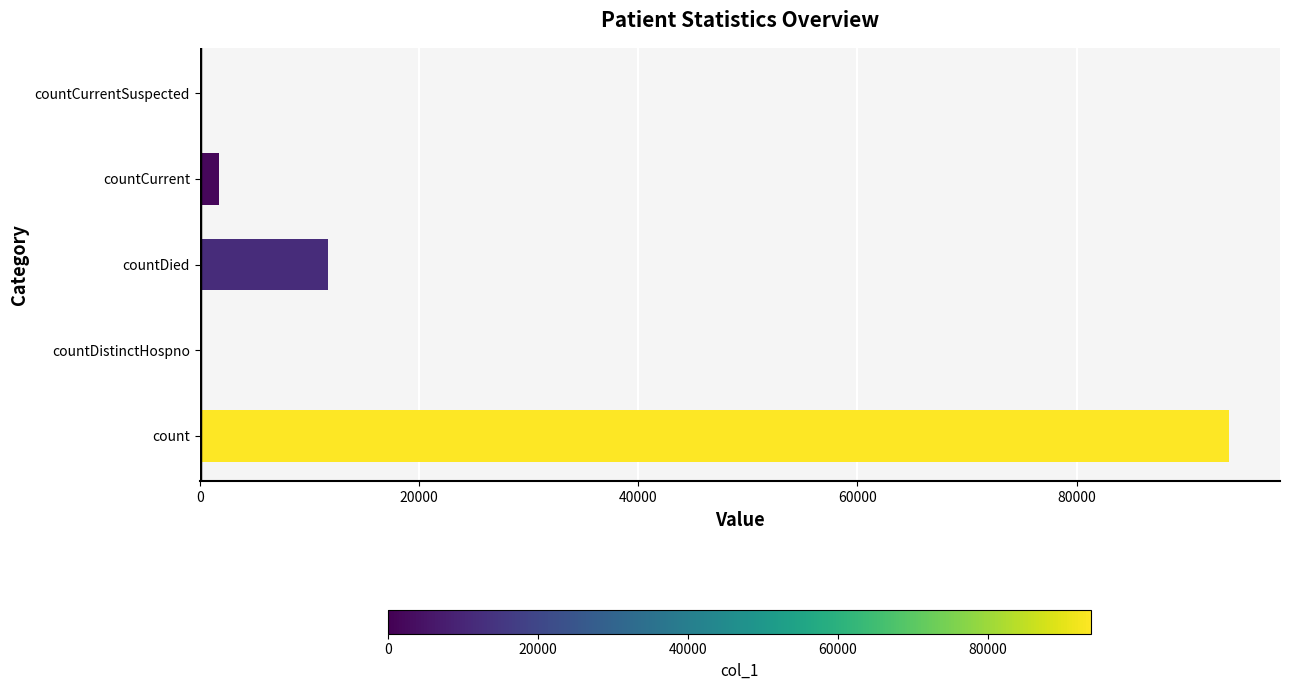

Reading bottom to top, extract all data points from this chart.

count=93847	countDistinctHospno=0	countDied=11692	countCurrent=1727	countCurrentSuspected=0